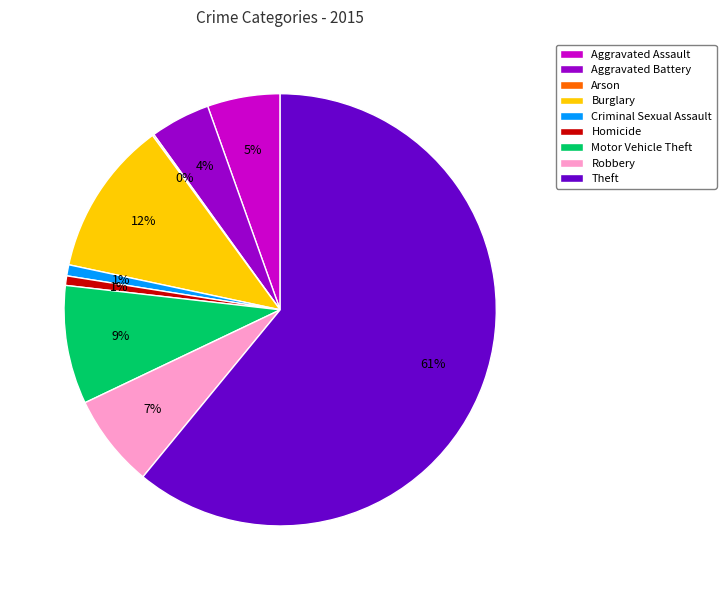

Which category has the biggest portion of the pie?

Theft